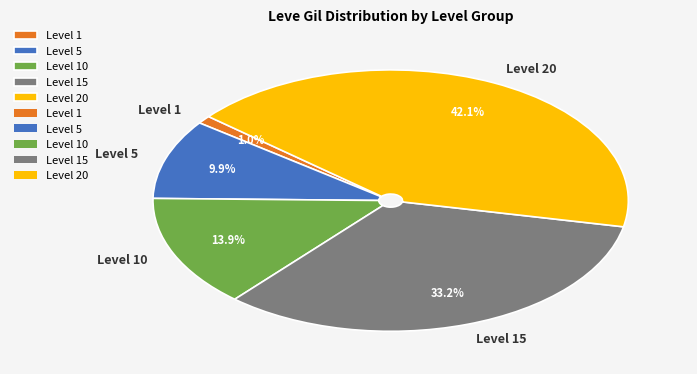

Is Level 10 the majority of the pie?

No